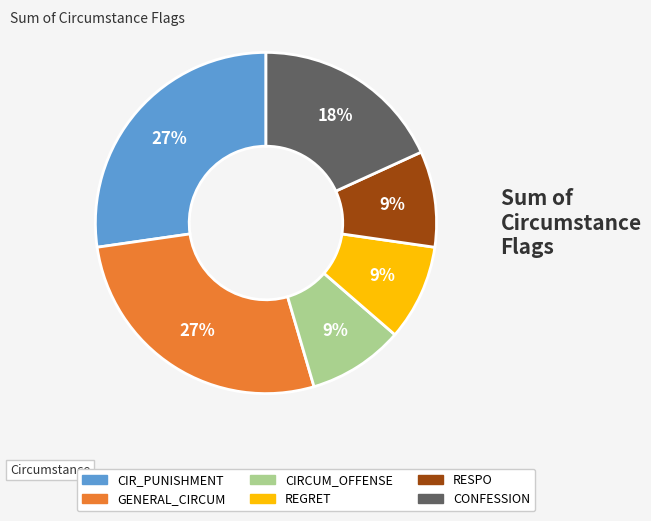

Approximately how many times larger is the value at RESPO compared to REGRET?

1.0